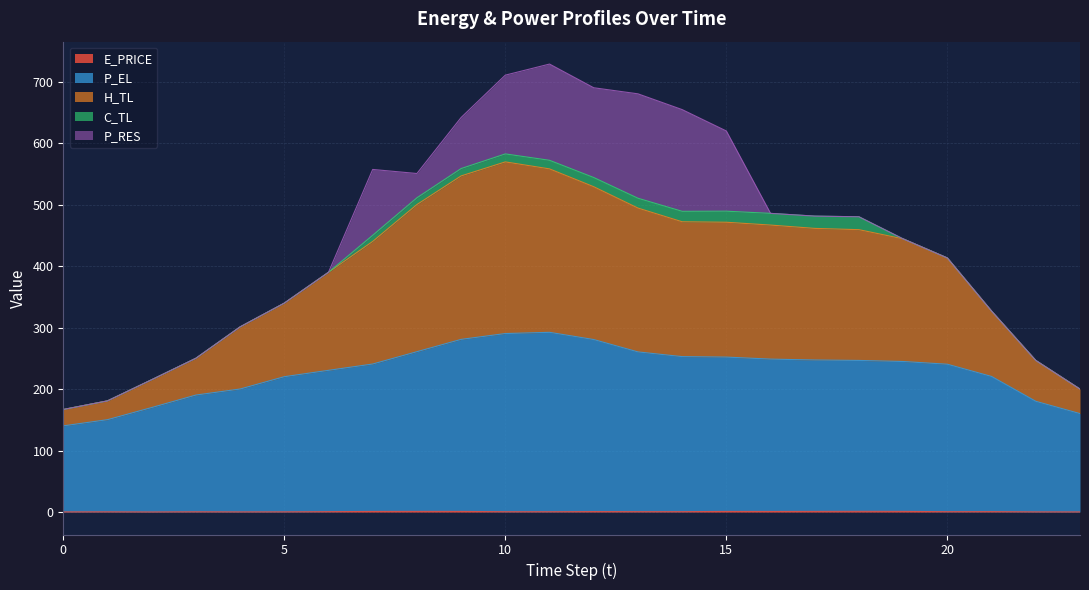

List the labels in order of E_PRICE value, largest first.

18, 19, 8, 17, 9, 15, 7, 16, 12, 21, 14, 6, 13, 20, 10, 11, 3, 1, 5, 22, 4, 0, 23, 2